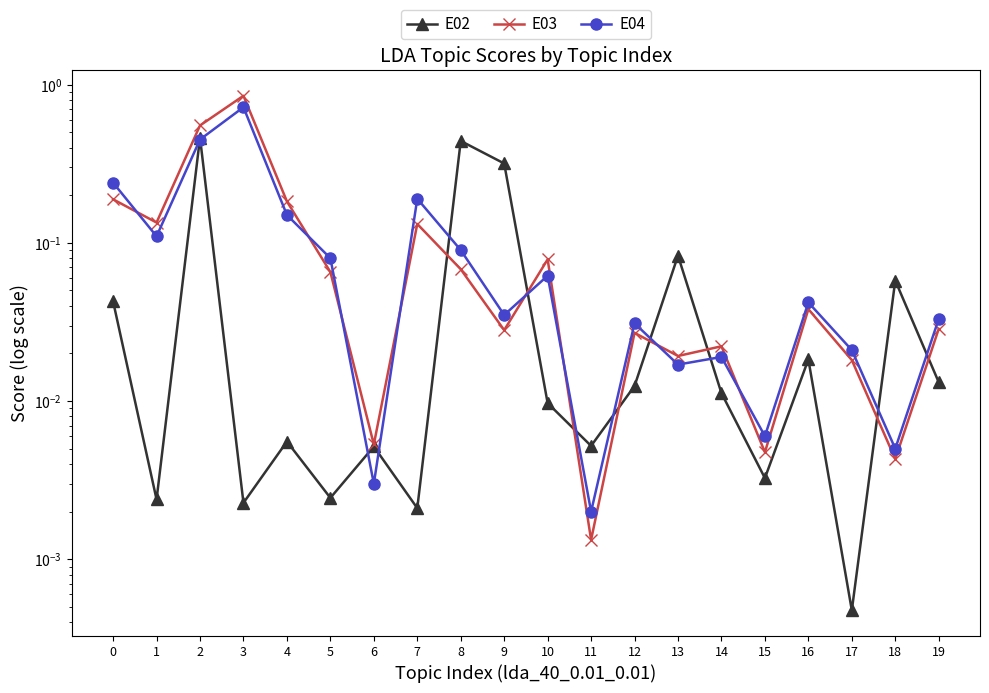

What is the total value across all series at 8?

0.6